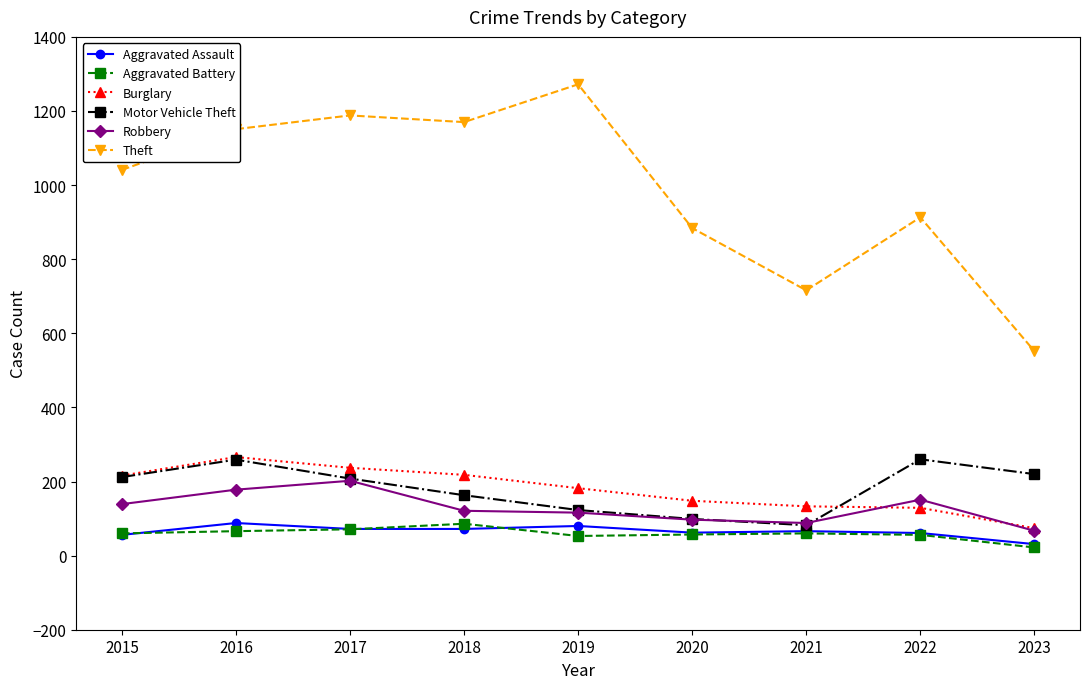

Which category has the highest value in the Robbery series?

2017